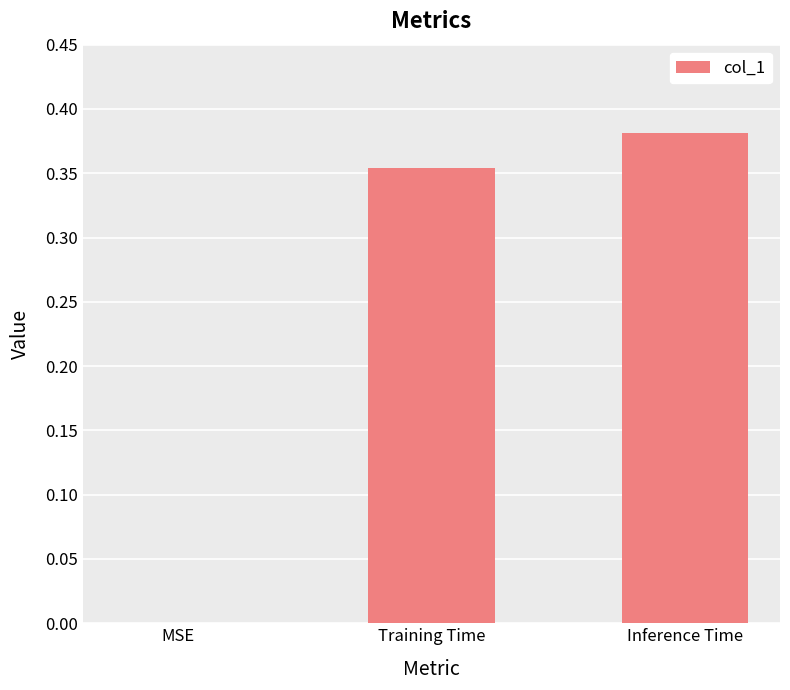

How many values exceed 0?

2